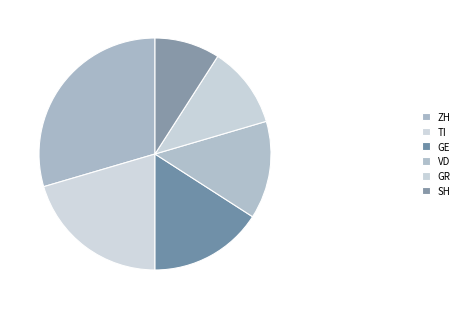

Approximately how many times larger is the value at SH compared to TI?

0.4